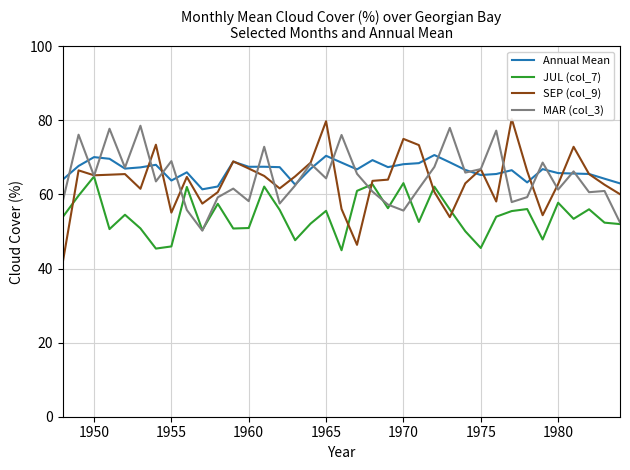

At how many categories does at least one series exceed 44?

37